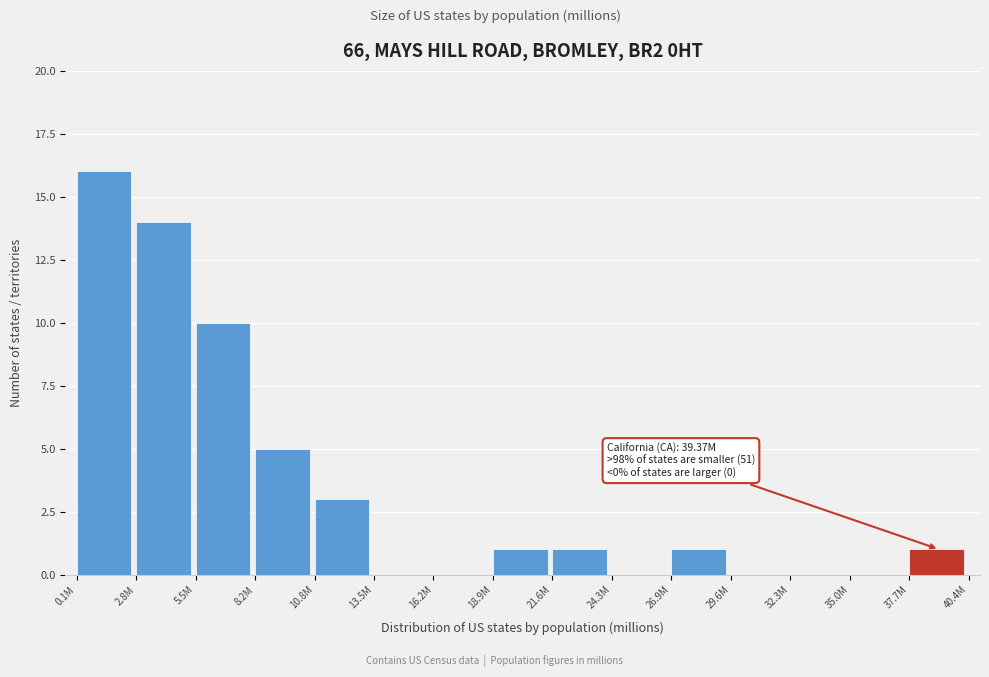

Reading right to left, what are all the values shown in this chart?

37.7M=1	35.0M=0	32.3M=0	29.6M=0	26.9M=1	24.3M=0	21.6M=1	18.9M=1	16.2M=0	13.5M=0	10.8M=3	8.2M=5	5.5M=10	2.8M=14	0.1M=16